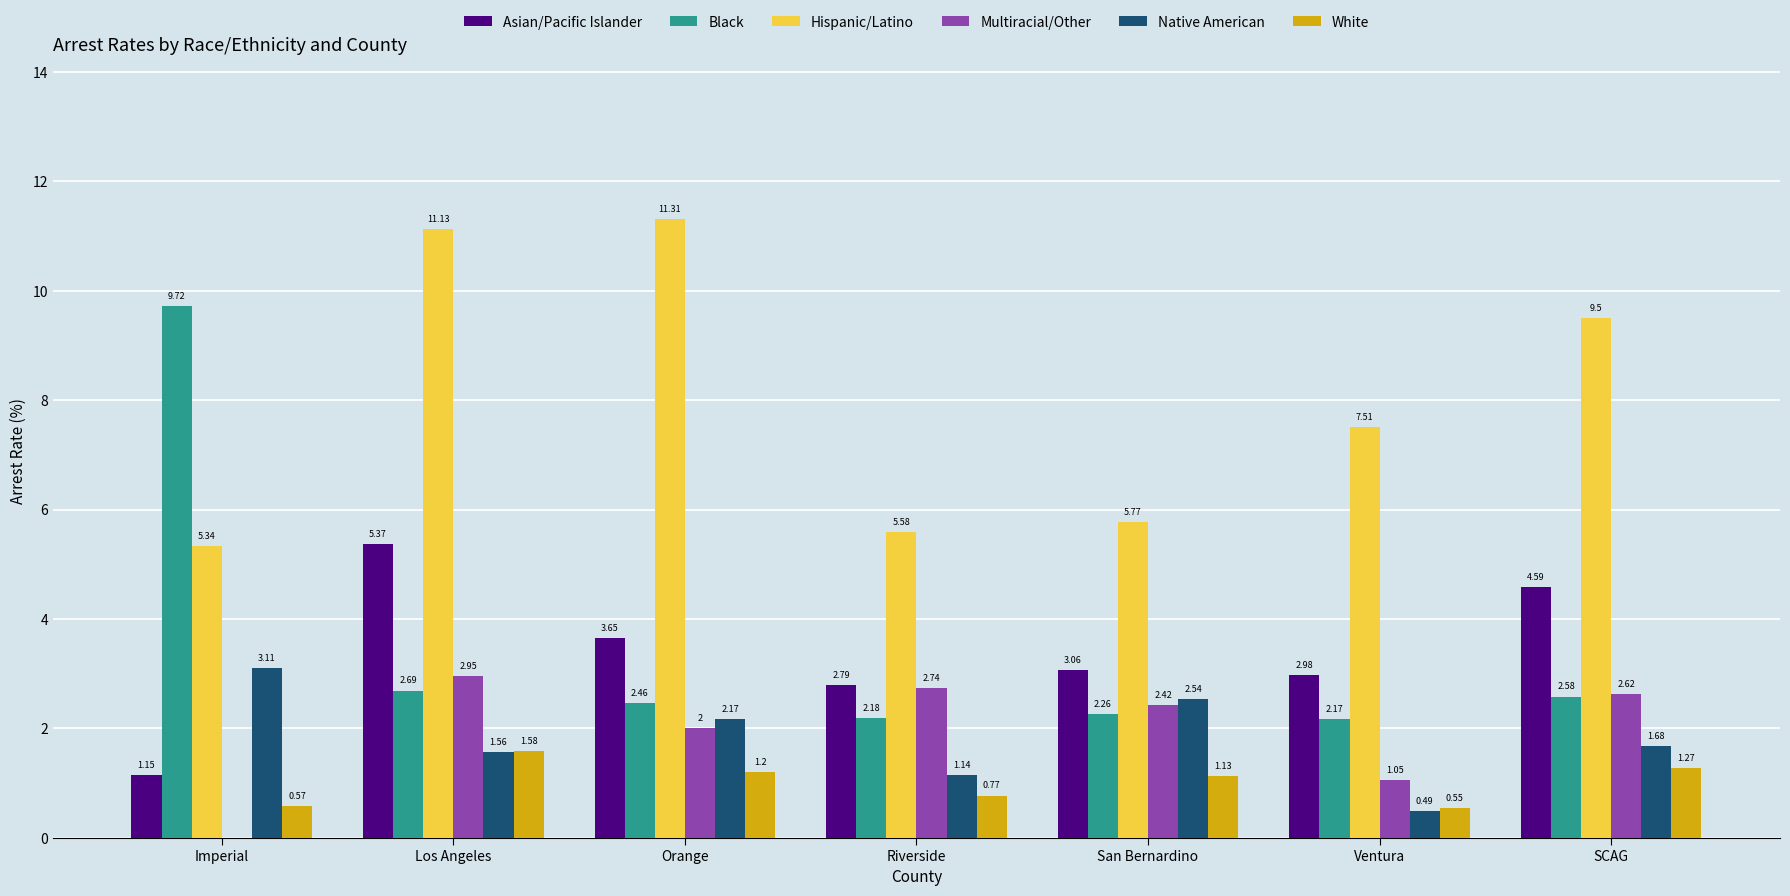

How many categories are shown in the chart?

7